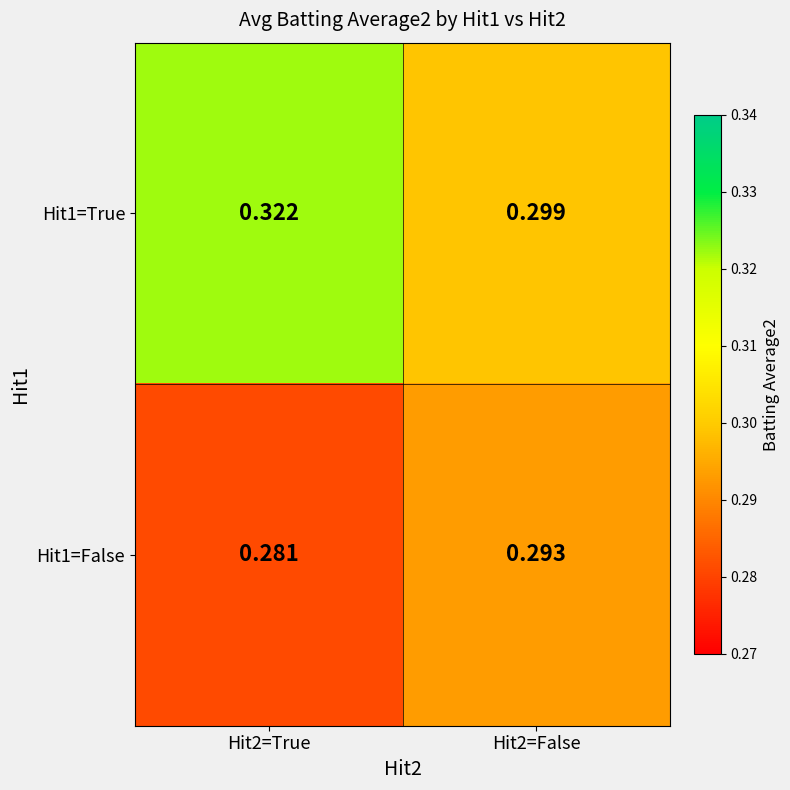

Is the value of Hit1=False at Hit2=False greater than the value of Hit1=True at Hit2=True?

No